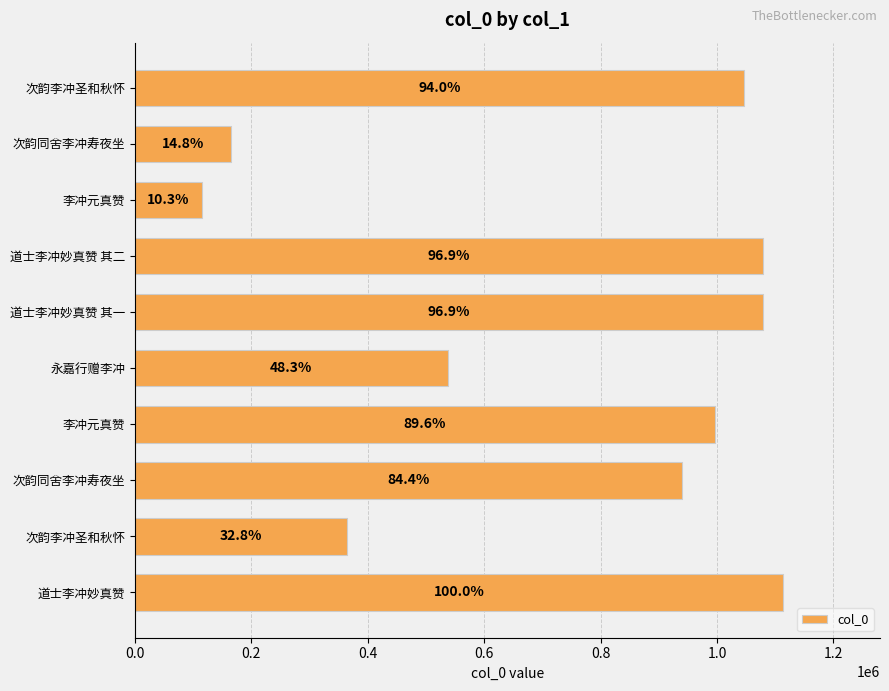

What is the difference between the maximum and minimum values?

998119